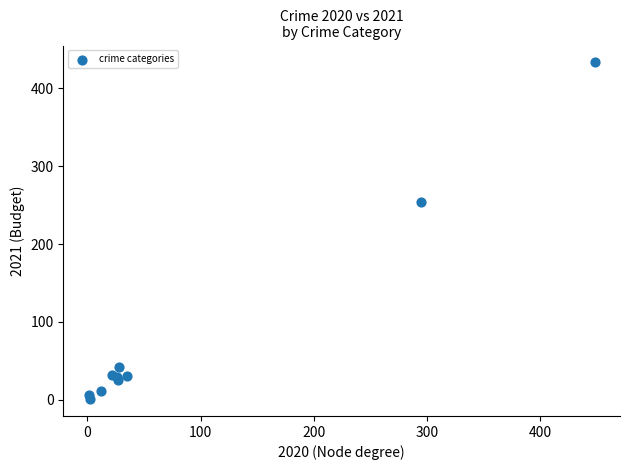

What Y value in the scatter plot is closest to 217?

254